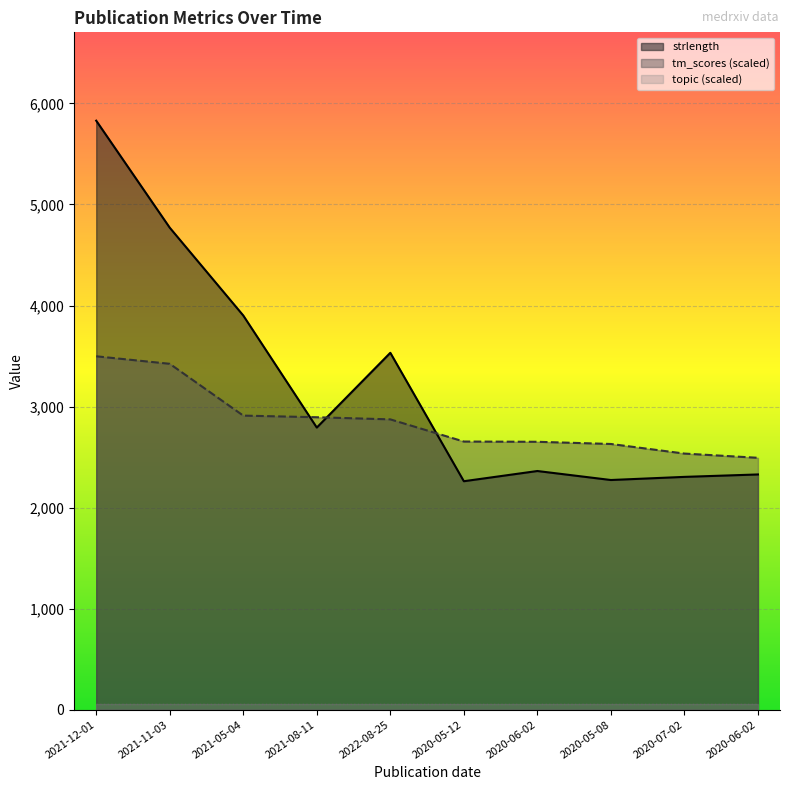

How many series are shown in this chart?

3